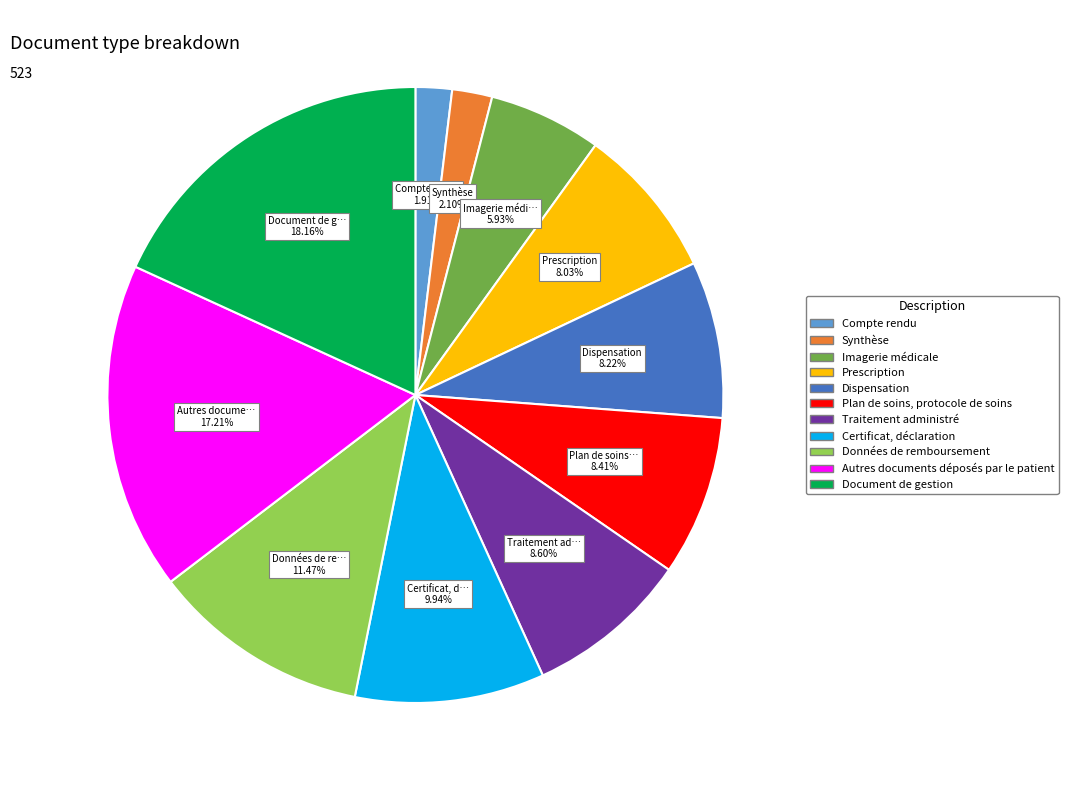

How many slices are in this pie chart?

11